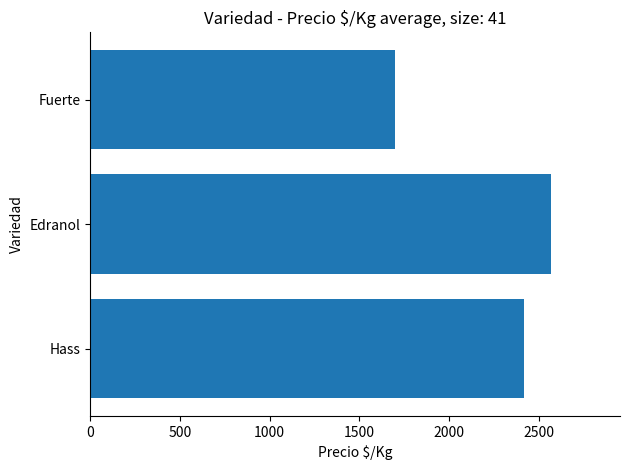

What is the greatest value displayed?

2566.7